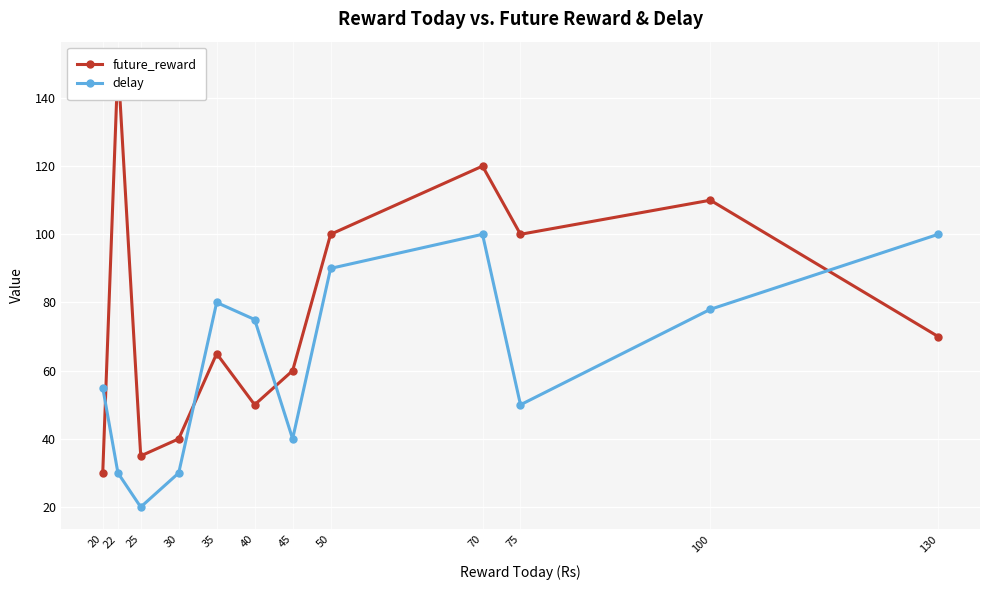

What is the highest value of the future_reward series?

150